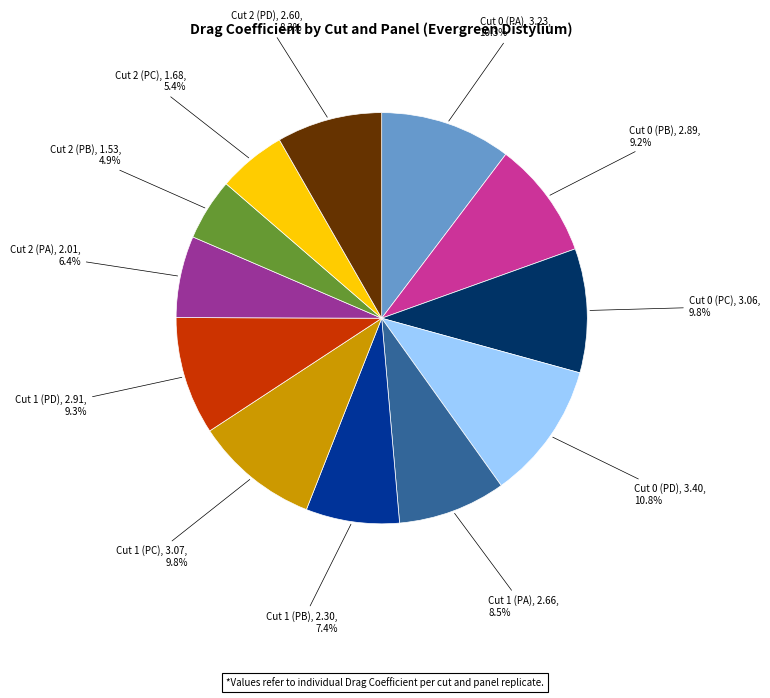

Does any single category account for the majority?

No